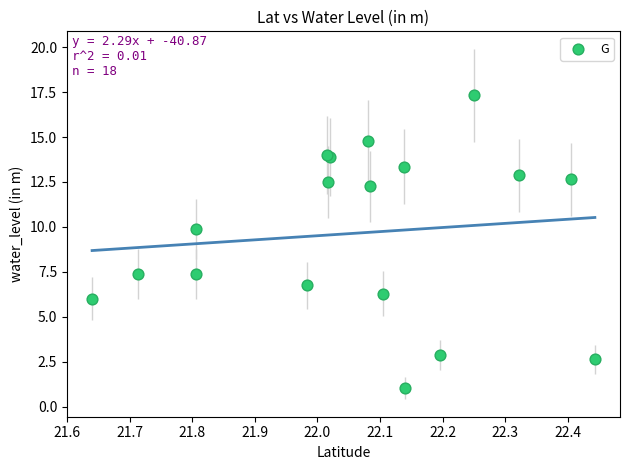

What Y value in the scatter plot is closest to 9?

9.9